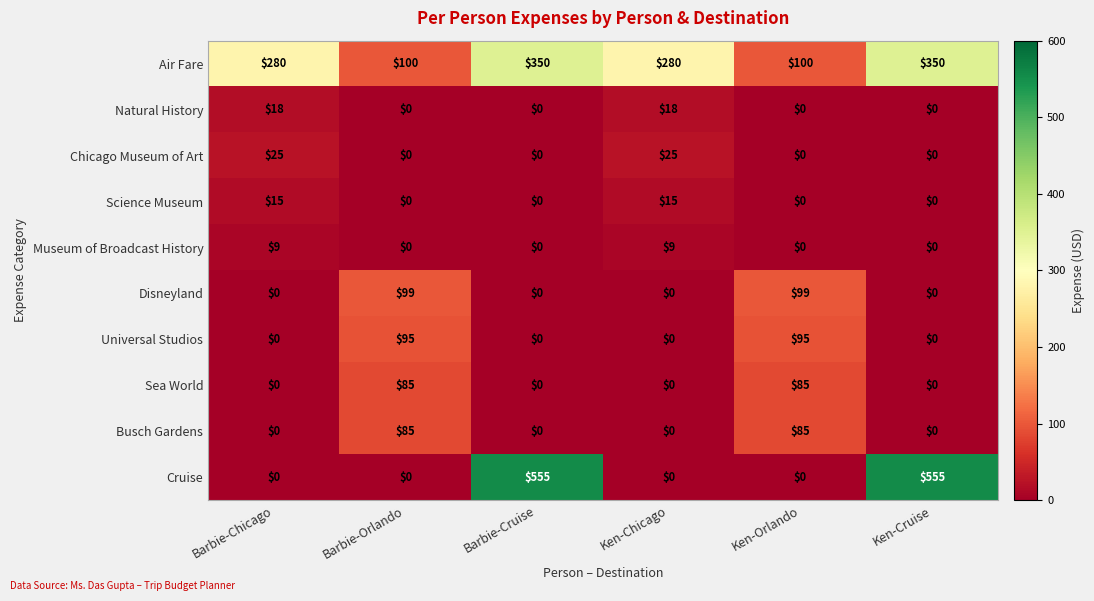

What is the average value of the Museum of Broadcast History series?

3